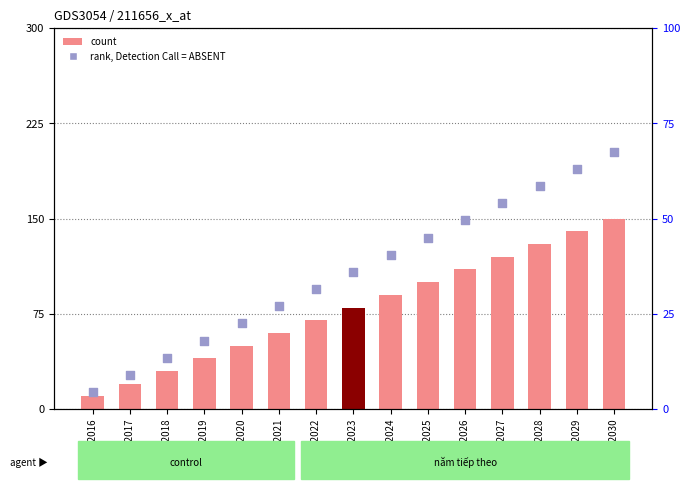

Which series reaches the maximum Y coordinate?

Tỷ lệ % không đạt